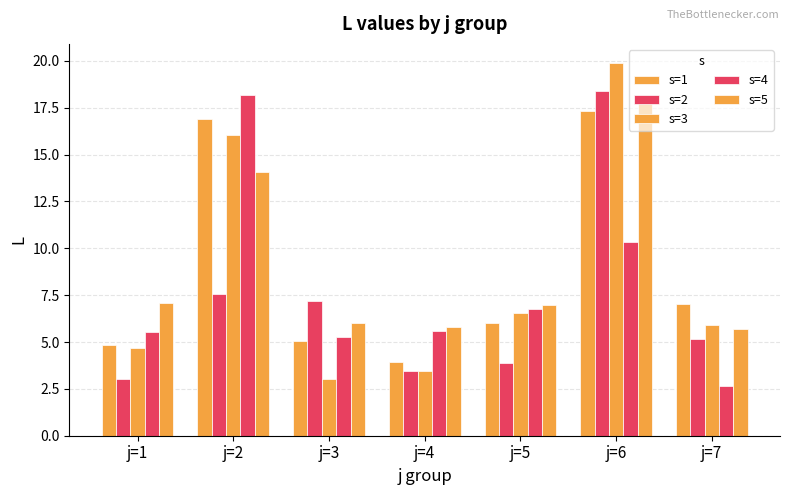

What is the difference between the highest and lowest values at j=6?

9.6